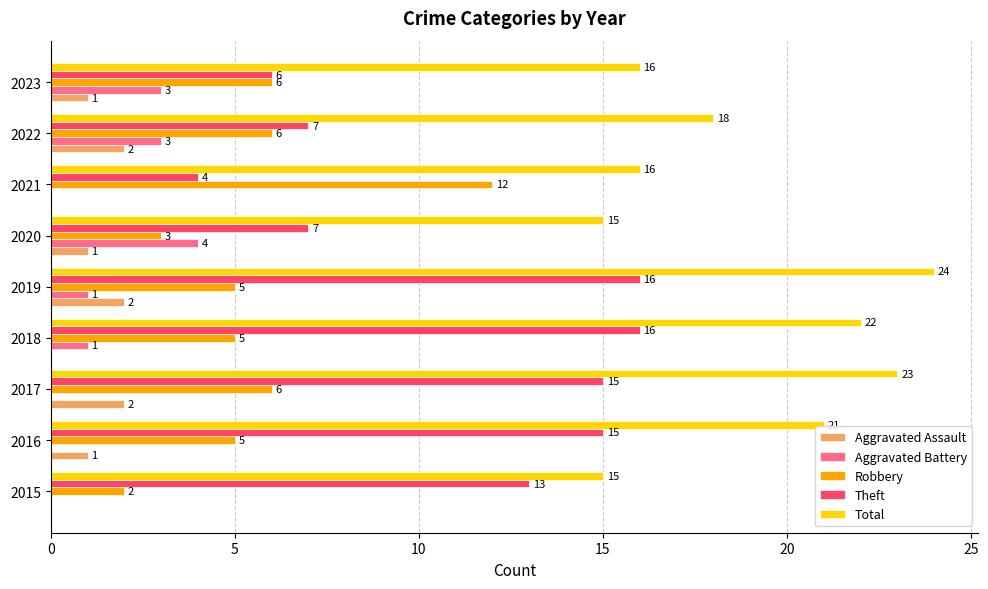

What is the sum of the Total values at 2023 and 2021?

32